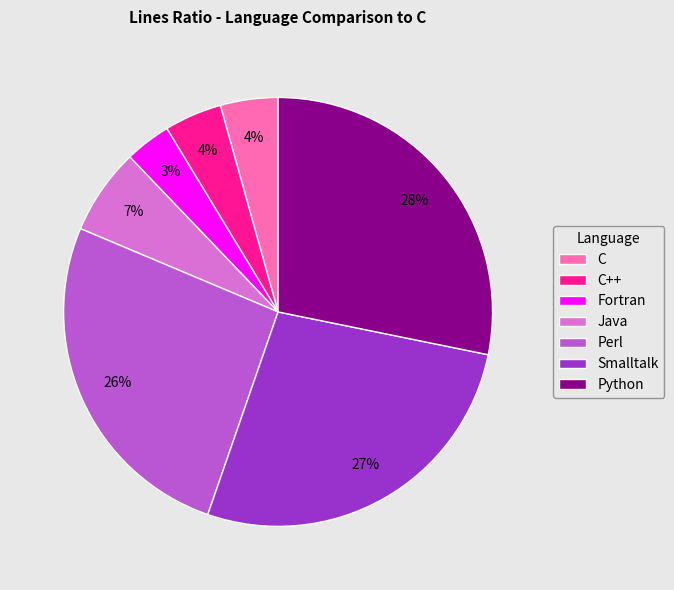

To the nearest percent, what percentage of the pie is Python?

28%